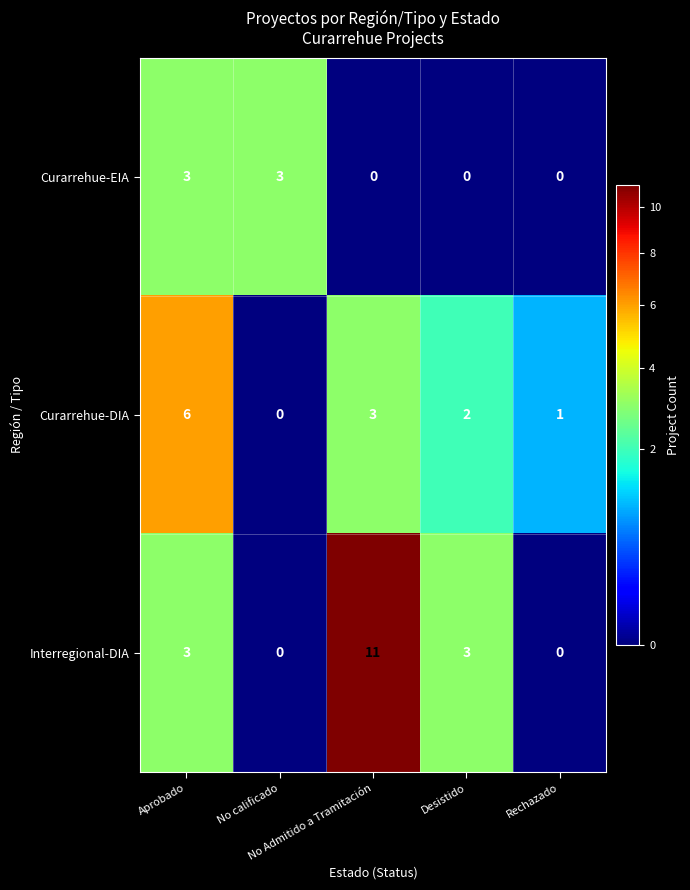

How many values in the Curarrehue-DIA series are below 2?

2